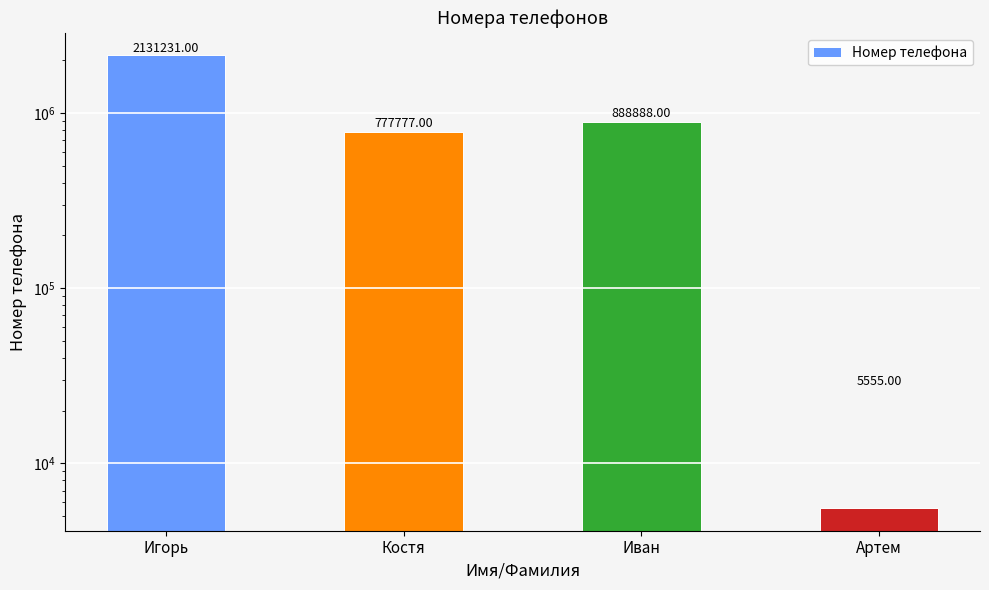

Approximately how many times larger is the value at Игорь compared to Иван?

2.4